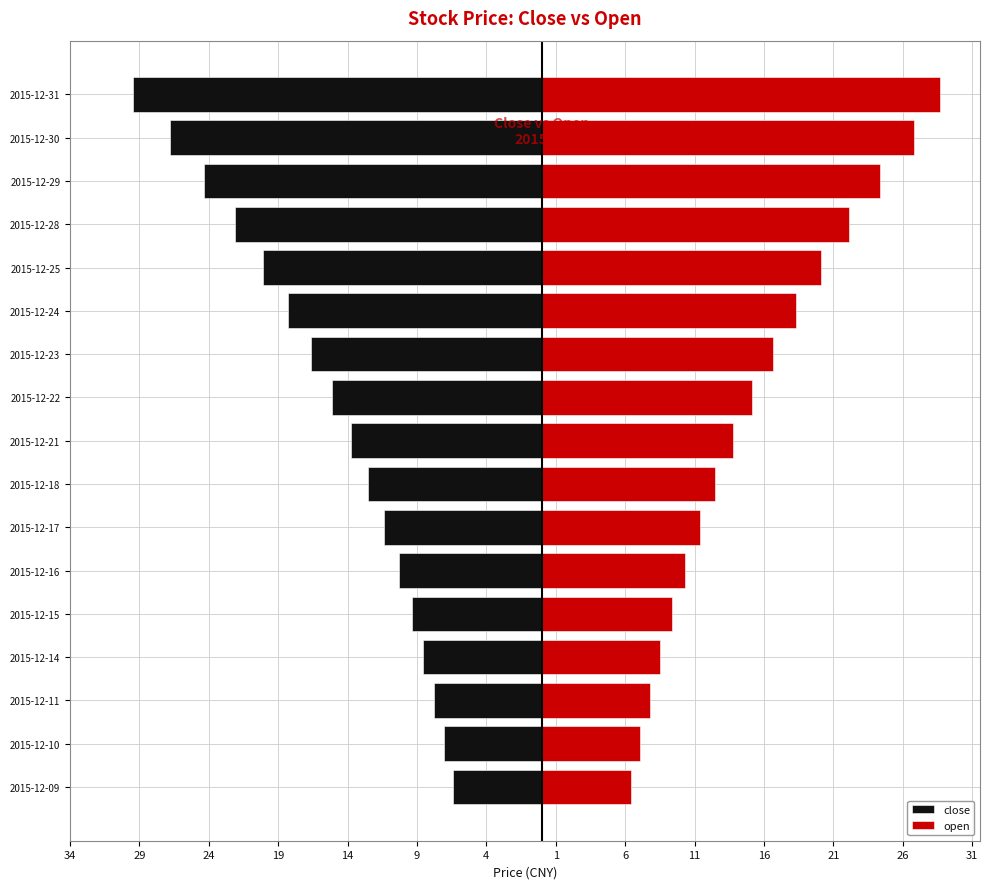

True or false: close has a value of -18.3 at 2015-12-24.

True